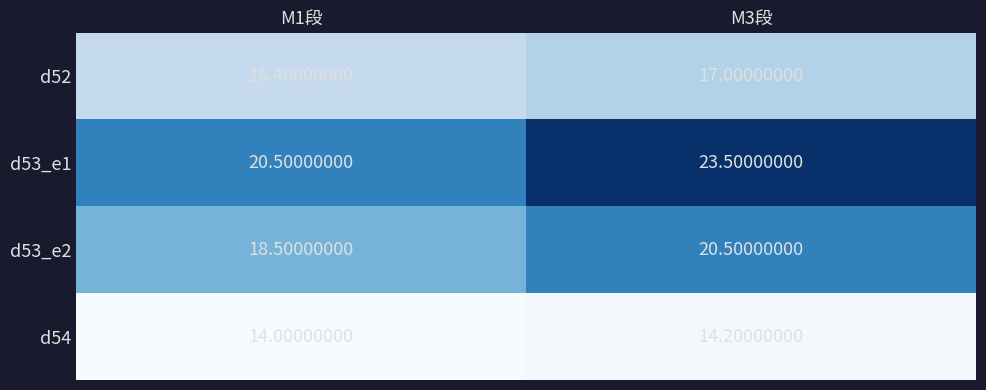

Is the value of d53_e1 at M3段 greater than the value of d54 at M1段?

Yes